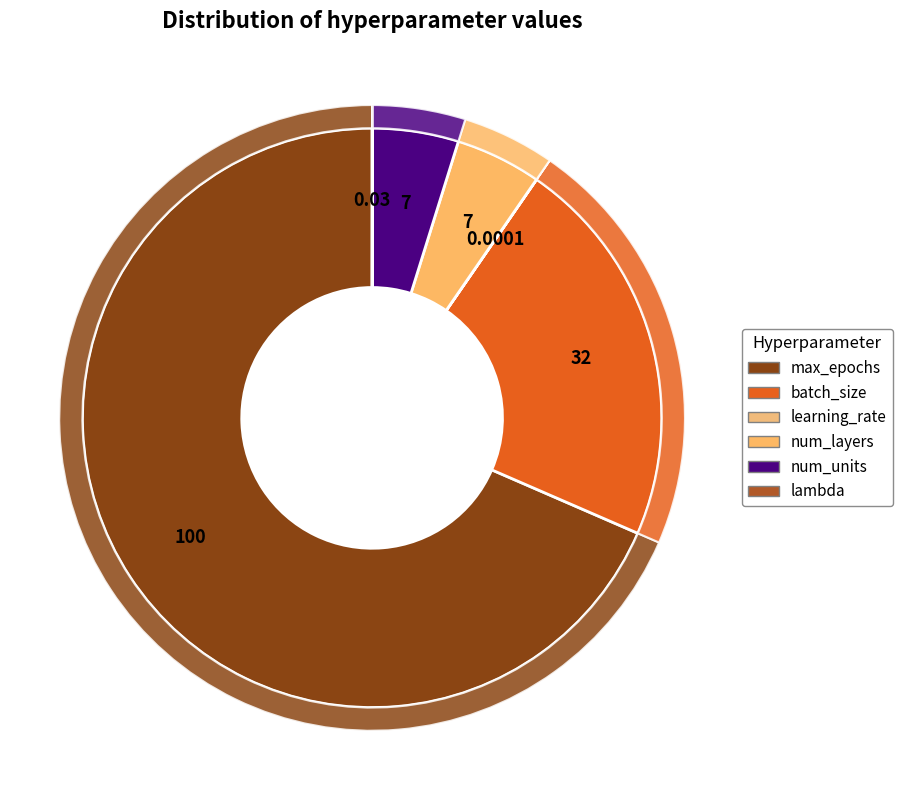

What portion of the pie excludes lambda?

100.0%